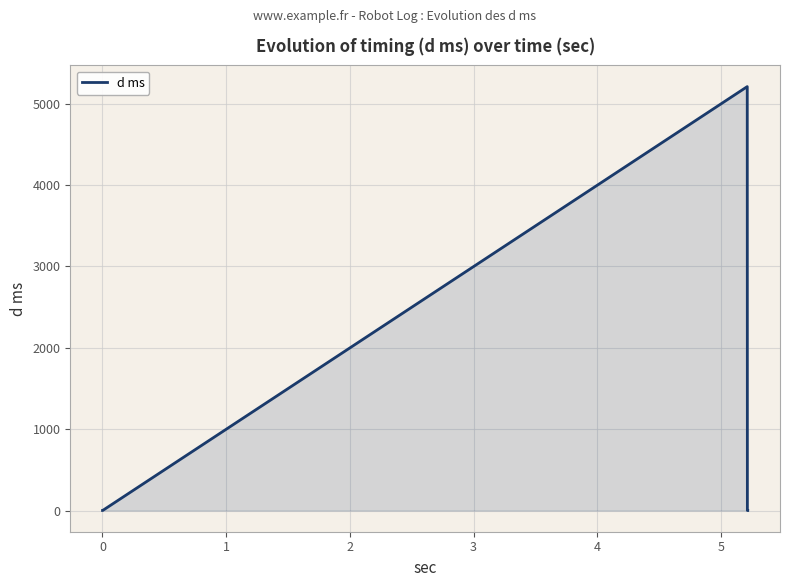

What is the sum of all values?

5216.9